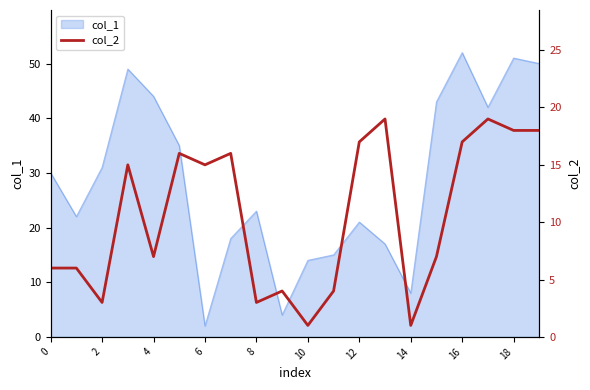

The value of col_1 at 16 is 52. True or false?

True